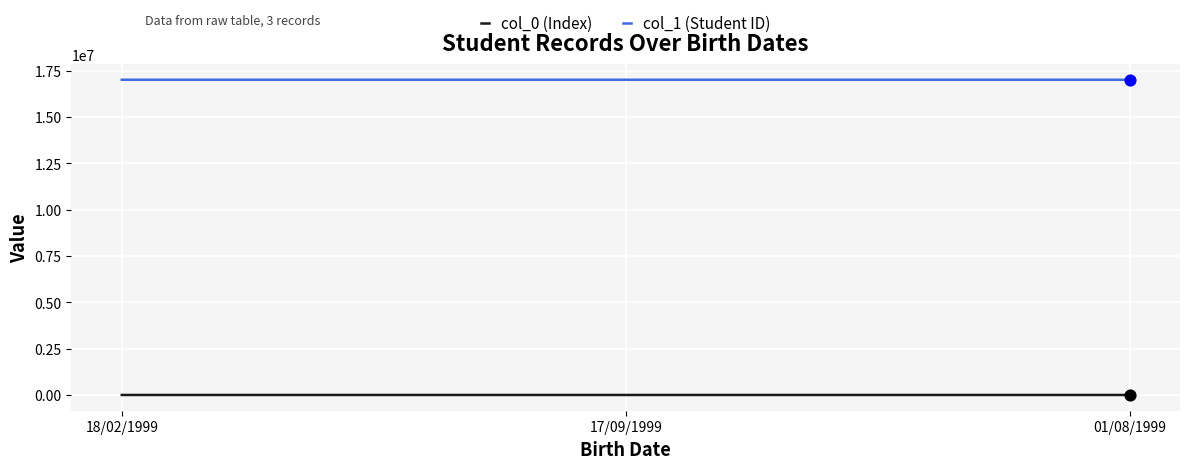

Rank the series by their average value, from highest to lowest.

col_1 (Student ID), col_0 (Index)